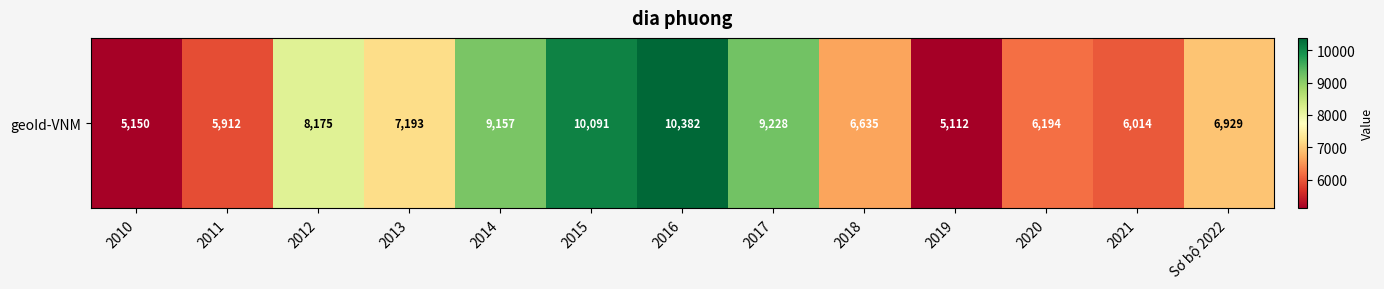

The value at 2016 is 17059. True or false?

False